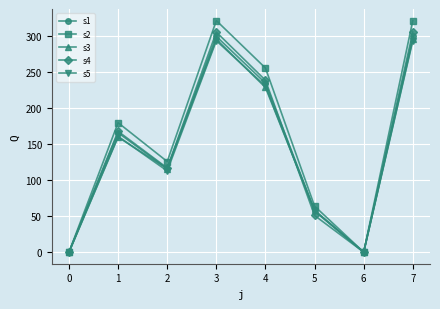

True or false: s2 has more than 0 interior local peaks.

True